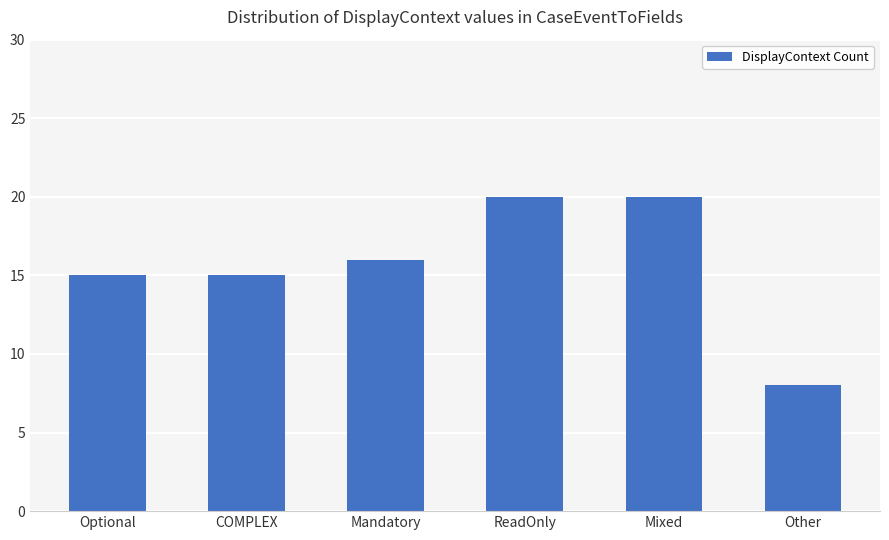

What is the sum of the values at ReadOnly and Mandatory?

36